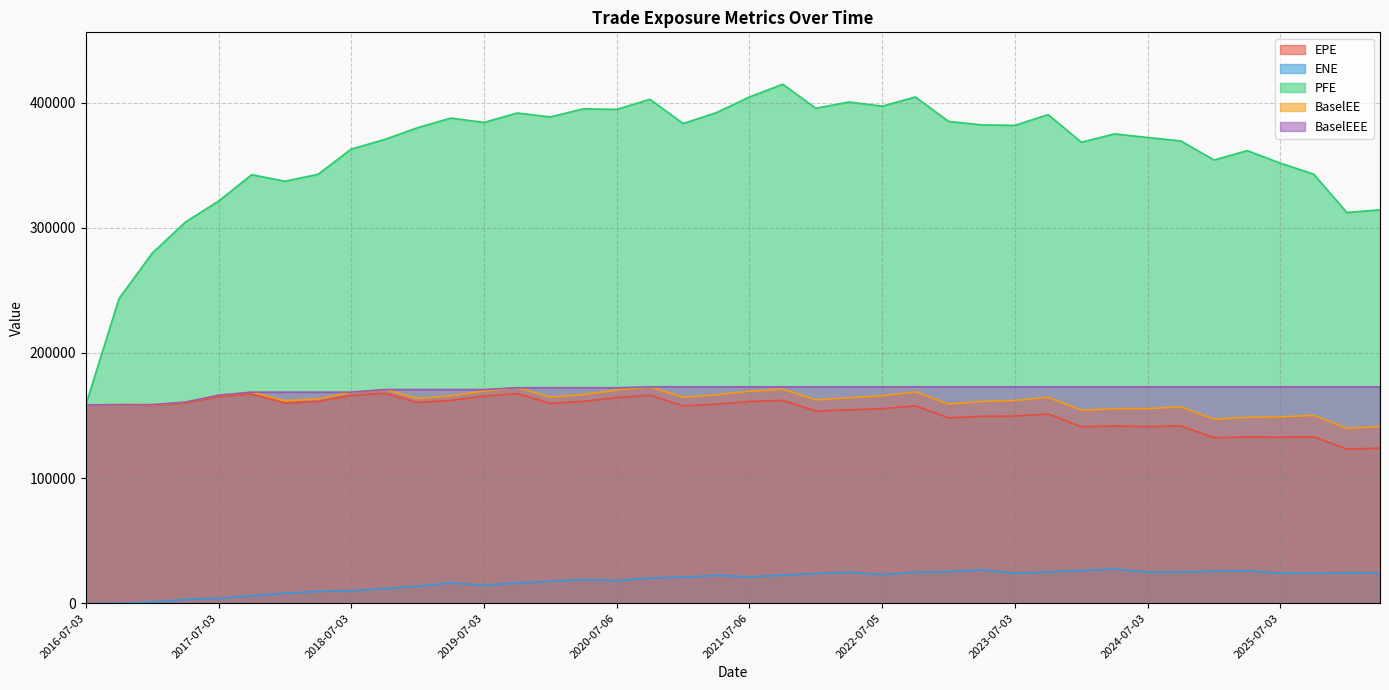

What is the difference between the EPE values at 2020-01-03 and 2026-04-07?

35819.0